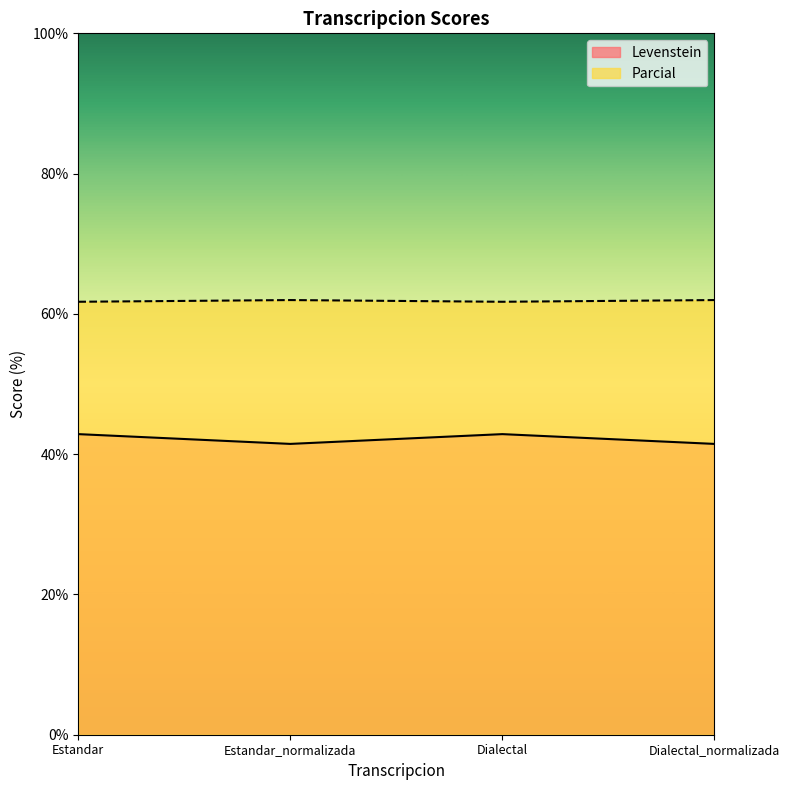

At which category does the chart reach its peak across all series?

Estandar_normalizada